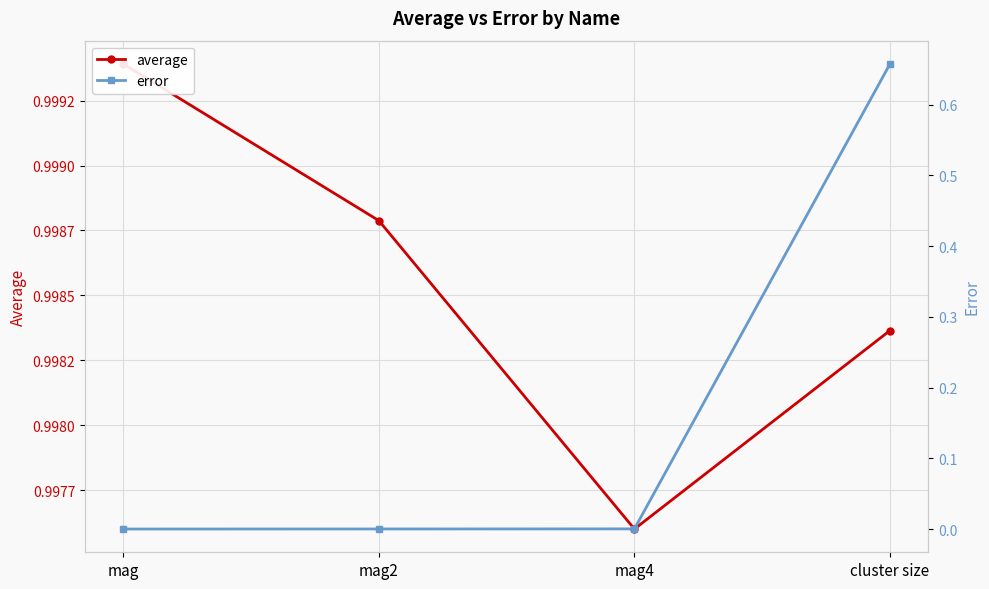

Is the value of average at mag4 greater than the value of error at mag2?

Yes